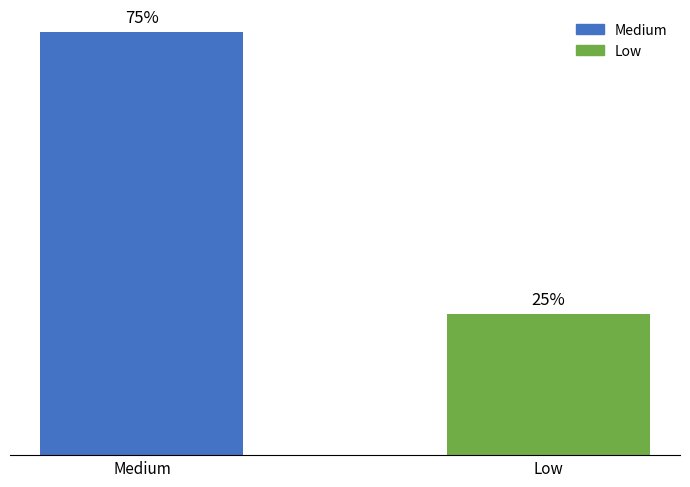

What is the label of the 1st bar from the left?

Medium